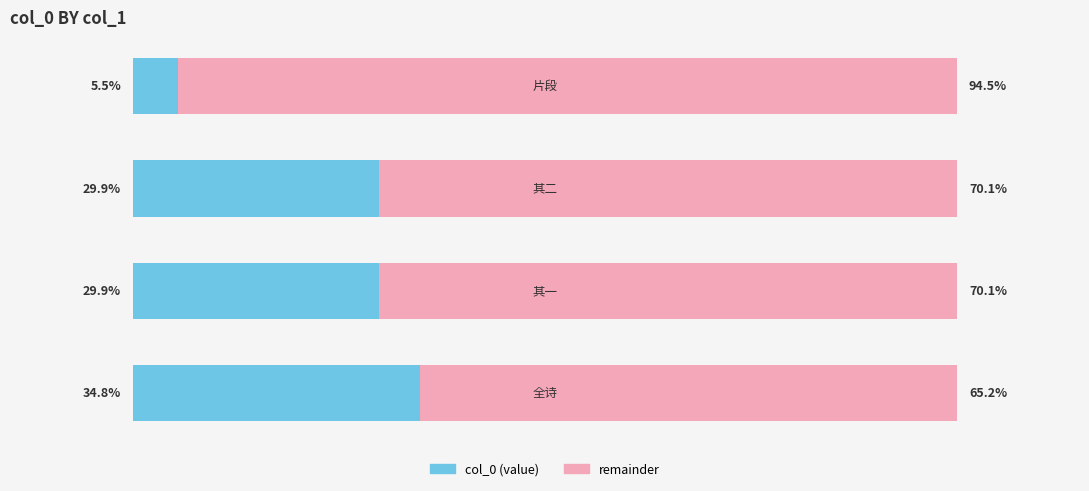

What is the total value across all series at 3?

100.0